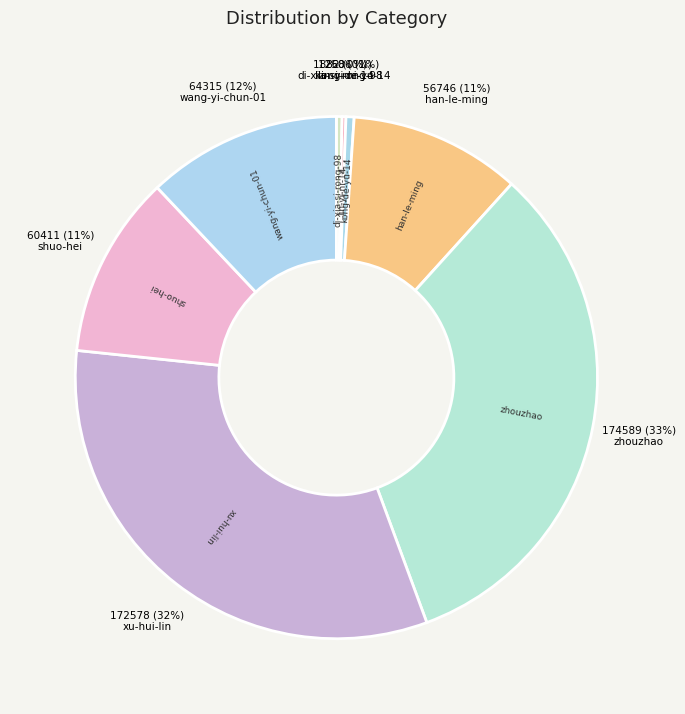

Is there any slice that represents more than half of the pie?

No